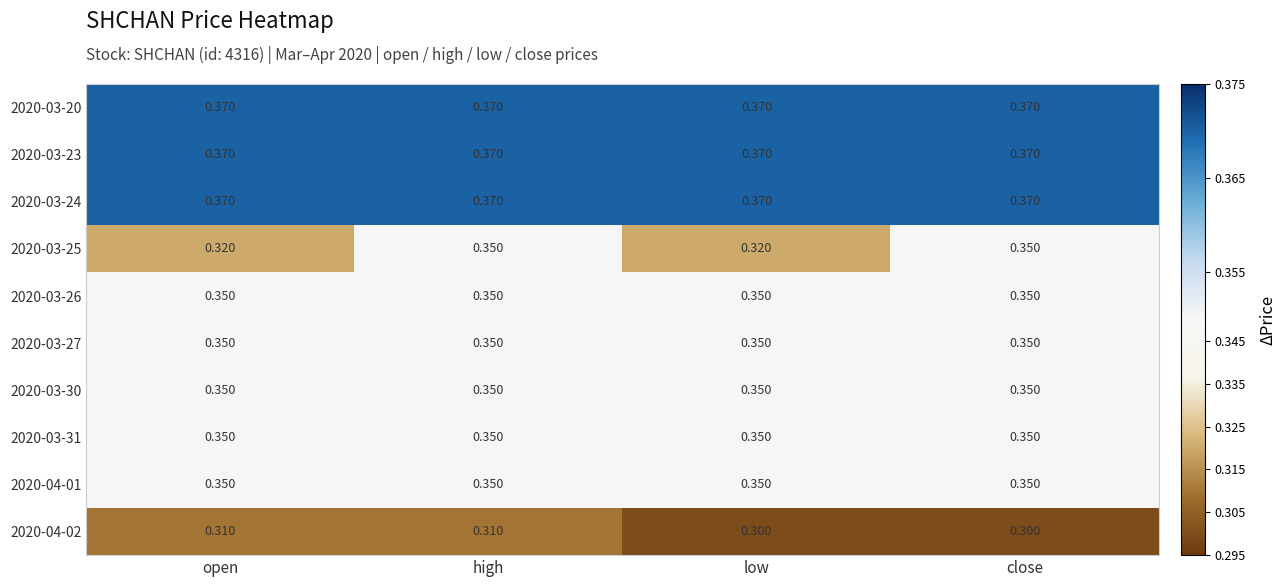

Is the value of 2020-04-02 at open greater than the value of 2020-03-26 at close?

No